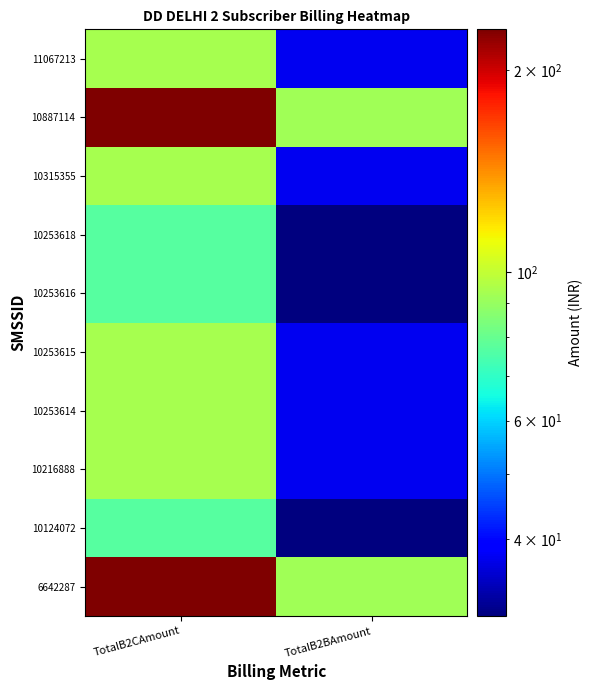

Reading right to left, list all the values displayed in this chart.

6642287: TotalB2BAmount=92.0	TotalB2CAmount=230.1
10124072: TotalB2BAmount=30.7	TotalB2CAmount=76.7
10216888: TotalB2BAmount=37.5	TotalB2CAmount=93.7
10253614: TotalB2BAmount=37.5	TotalB2CAmount=93.7
10253615: TotalB2BAmount=37.5	TotalB2CAmount=93.7
10253616: TotalB2BAmount=30.7	TotalB2CAmount=76.7
10253618: TotalB2BAmount=30.7	TotalB2CAmount=76.7
10315355: TotalB2BAmount=37.5	TotalB2CAmount=93.7
10887114: TotalB2BAmount=92.0	TotalB2CAmount=230.1
11067213: TotalB2BAmount=37.5	TotalB2CAmount=93.7